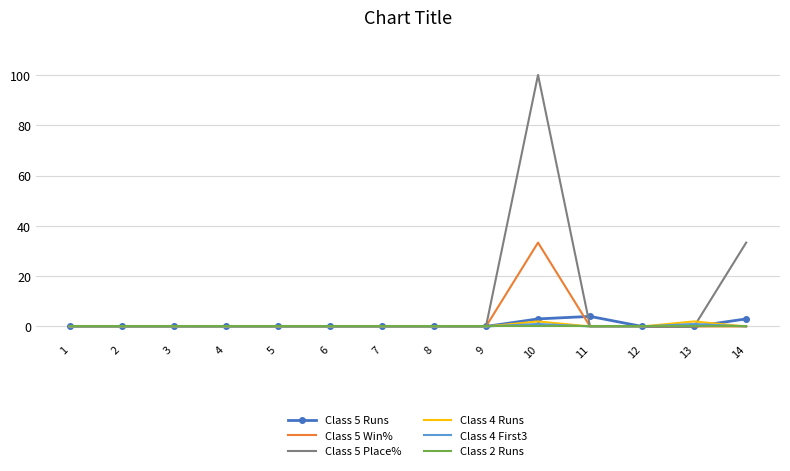

Count the number of categories in the chart.

14